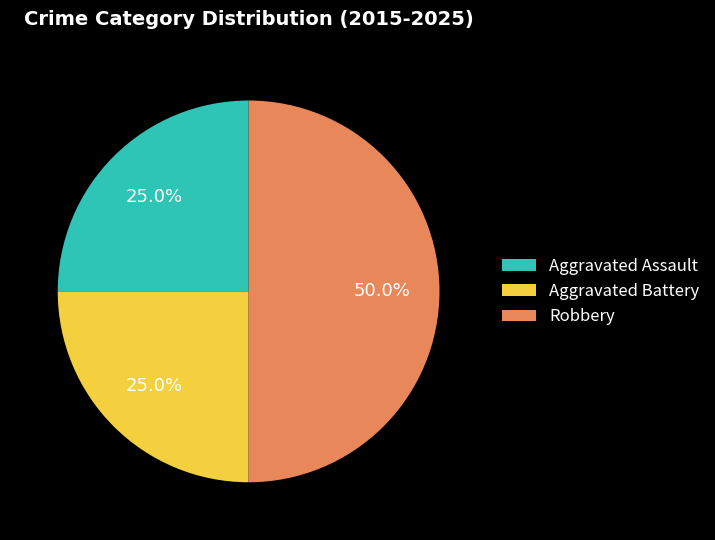

Is it true that Aggravated Assault is 25% of the pie?

True